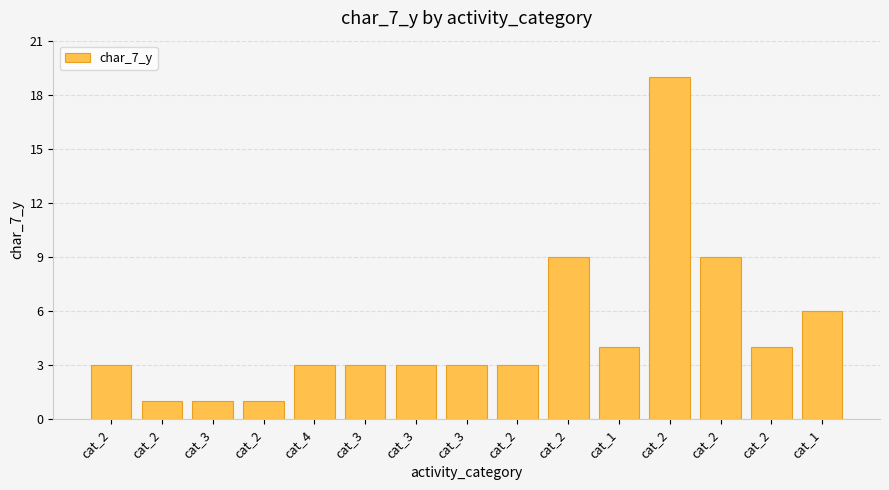

How many bars are there in total?

15